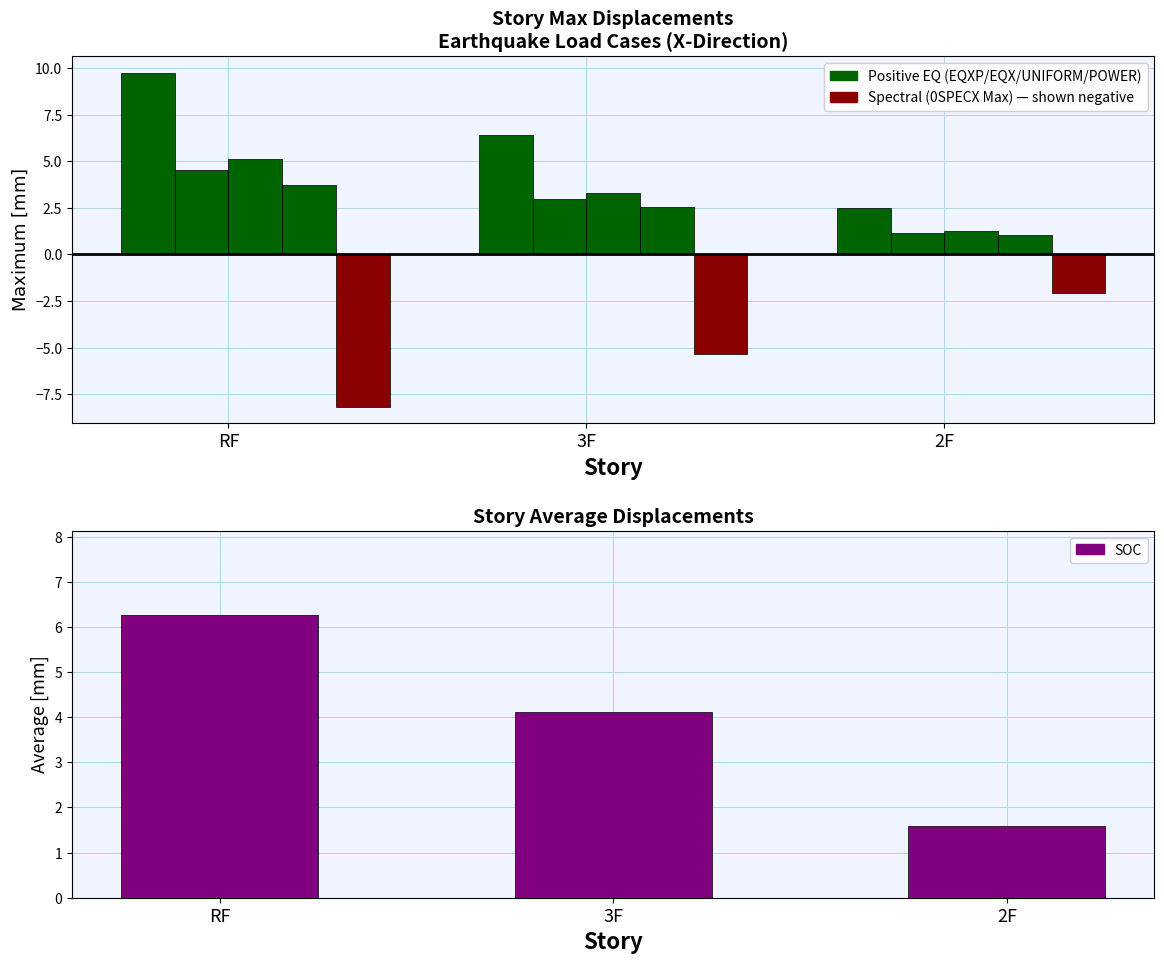

Does the chart contain any negative values?

Yes